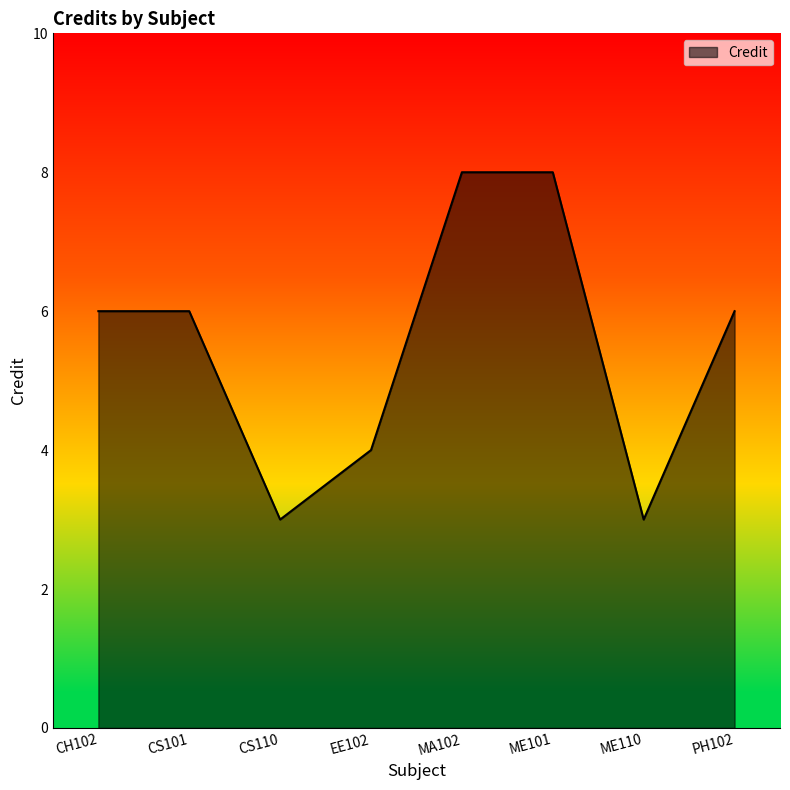

What is the approximate value at CS101?

6